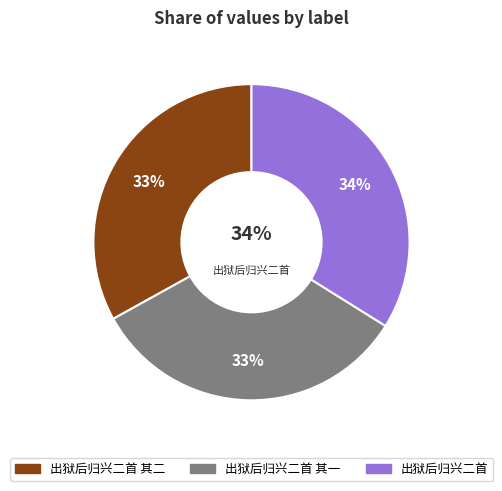

Which slice is the smallest?

出狱后归兴二首 其一